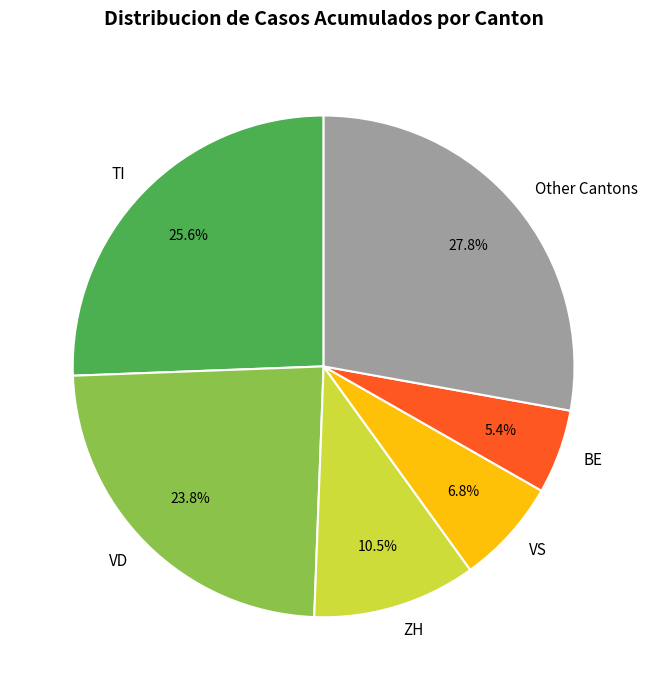

What is the ratio of the value at ZH to the value at VS?

1.5